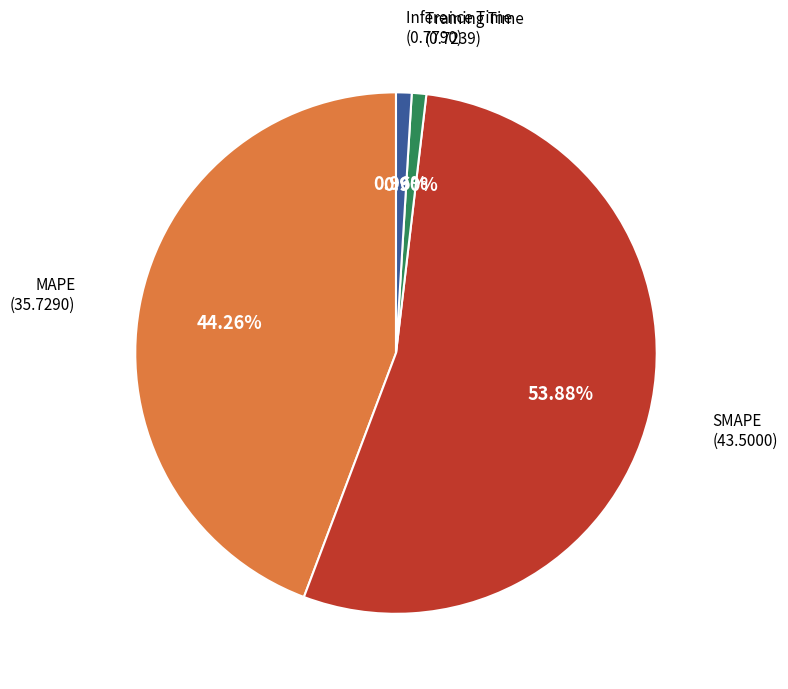

To the nearest percent, what is the combined percentage of SMAPE and Inference Time?

55%